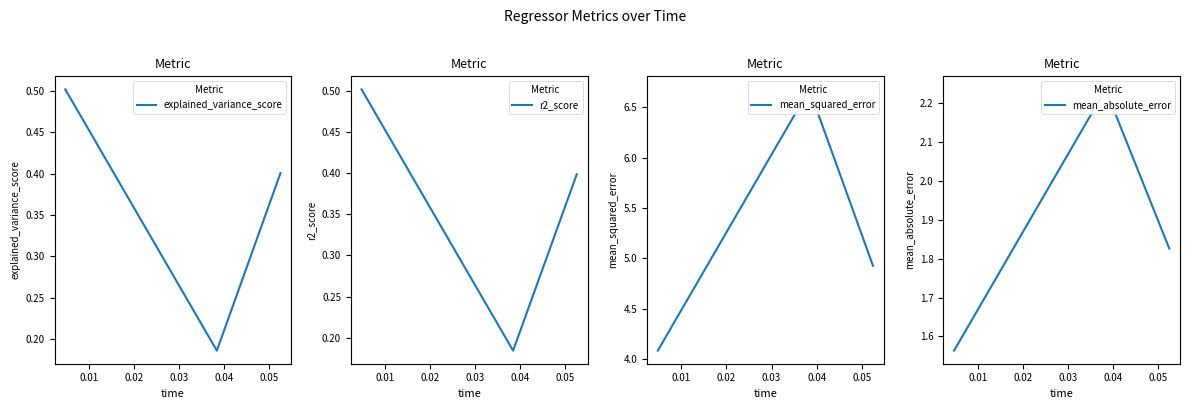

Count the r2_score values in the range 0 to 1.

3